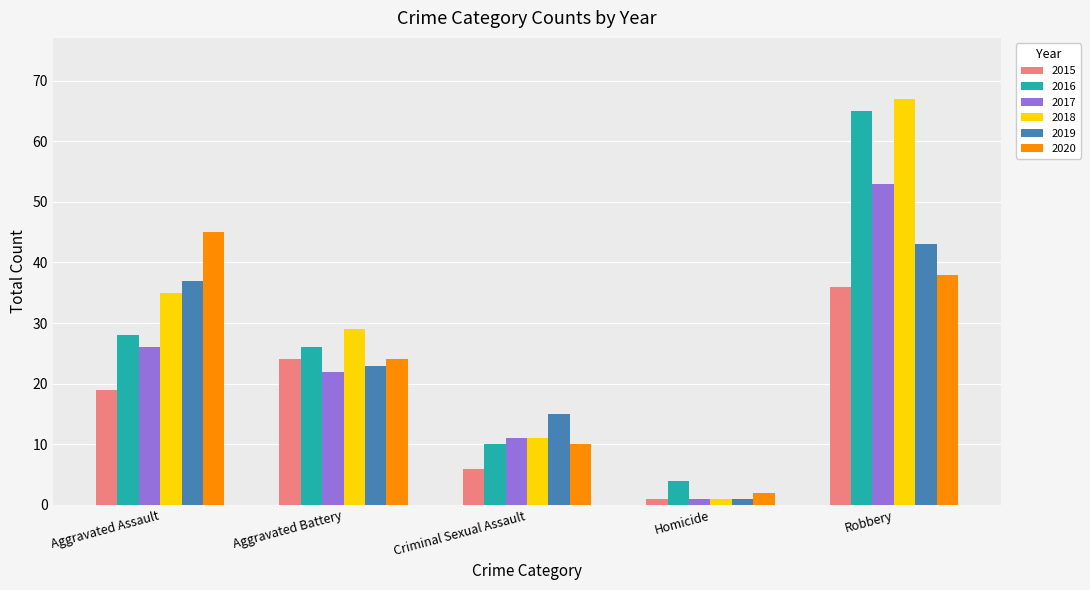

How many data points does each series have?

5